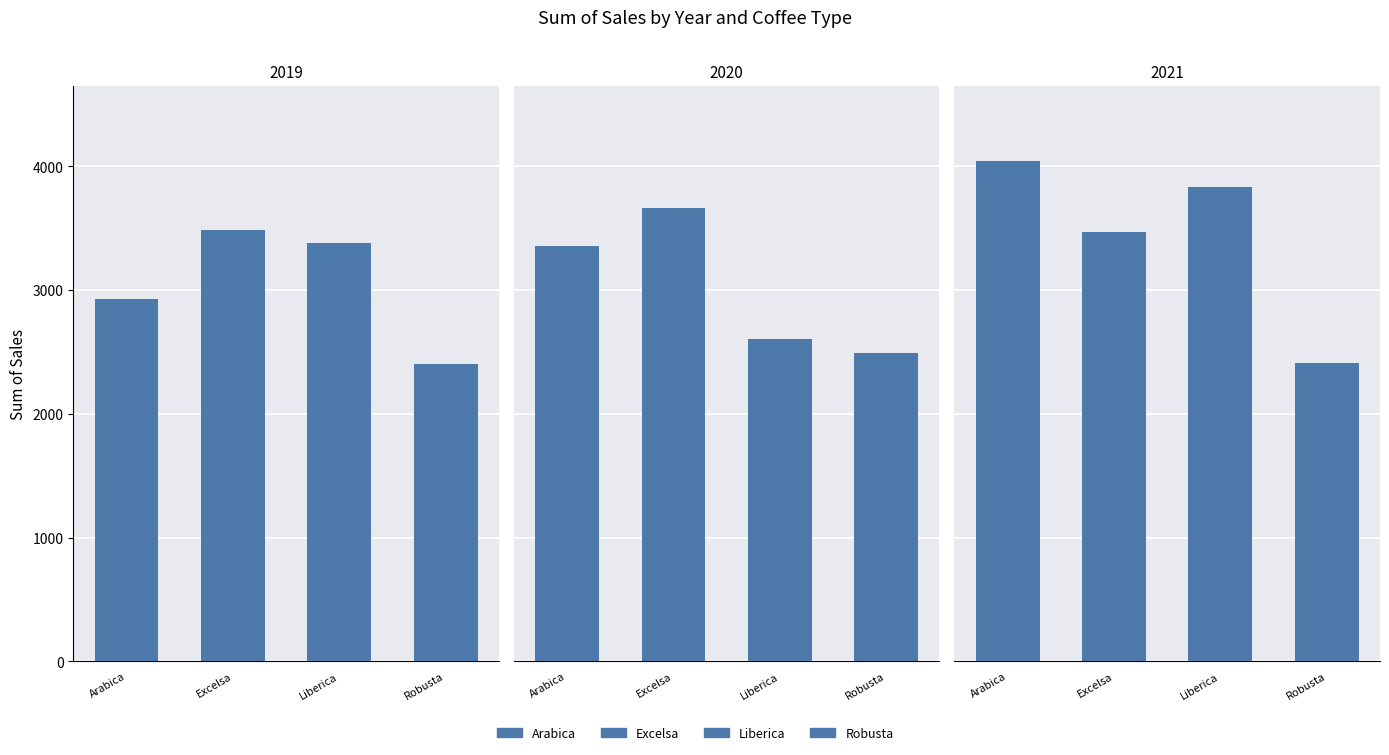

Count the number of data series in this chart.

4